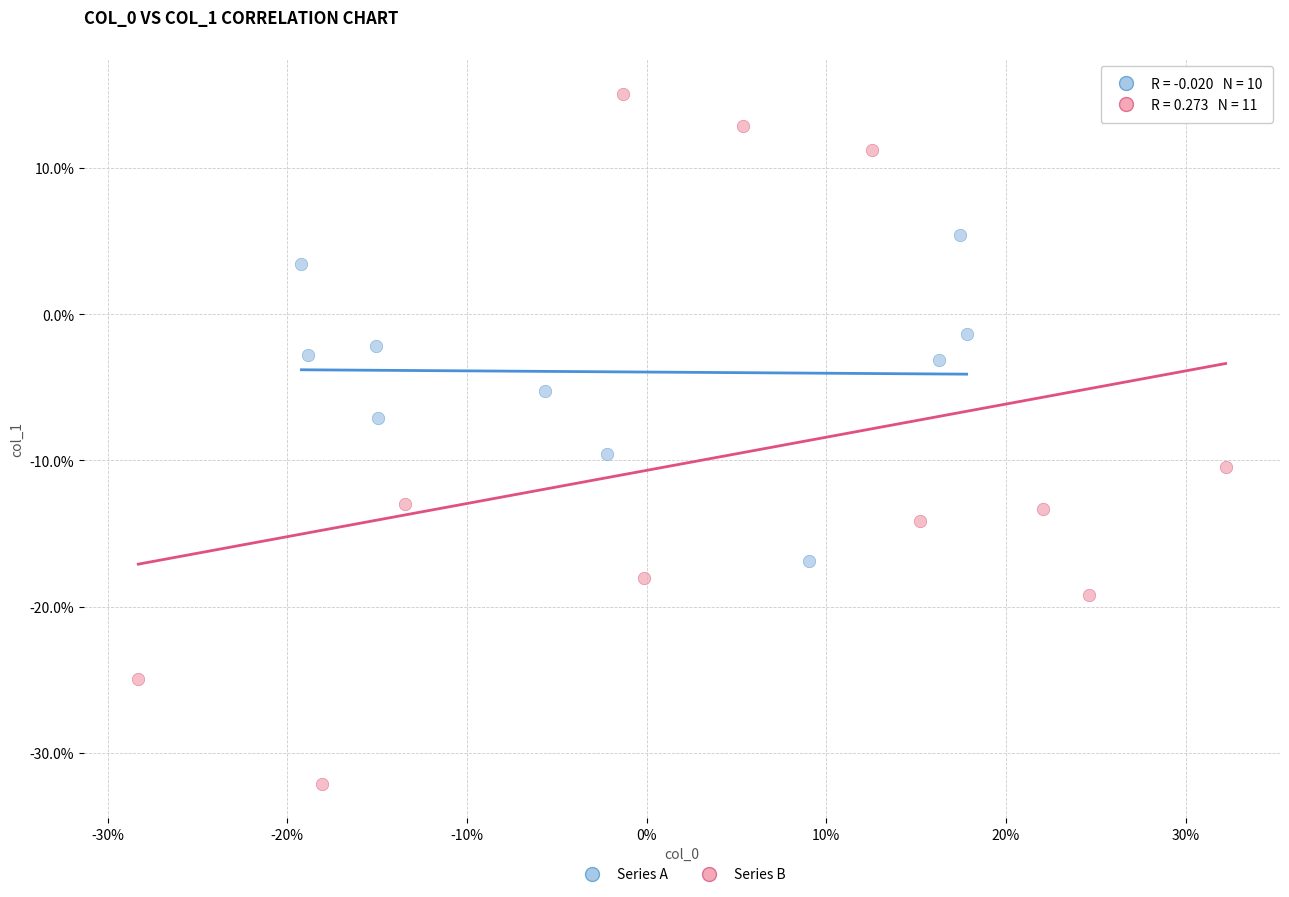

What are all the series names shown in the legend?

Series A, Series B